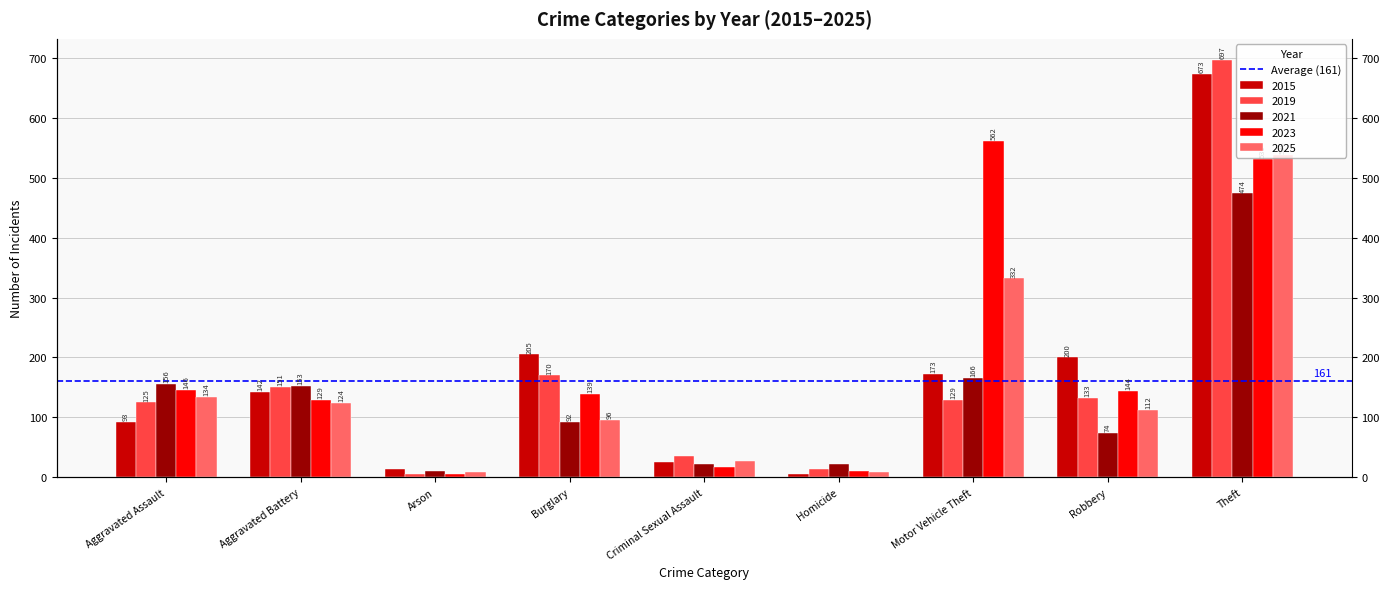

Where is 2025 nearest to the value 273?

Motor Vehicle Theft